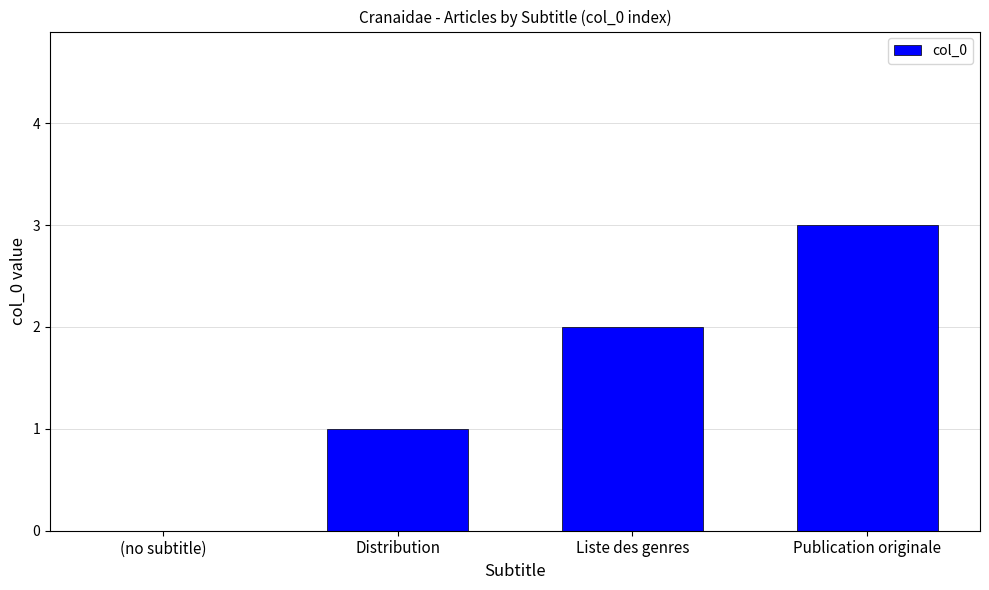

The chart shows a value of 1 at (no subtitle). True or false?

False